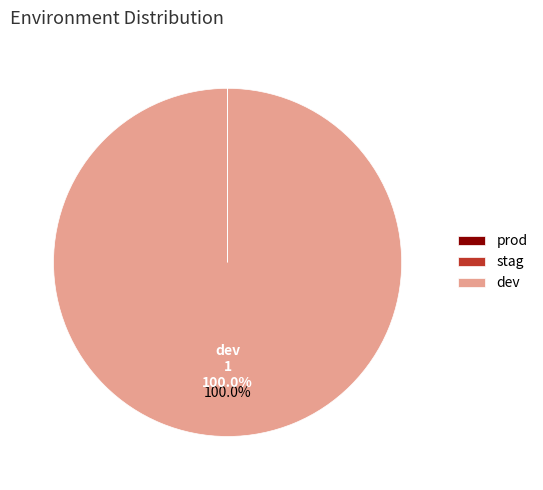

What is the largest slice in the pie chart?

dev